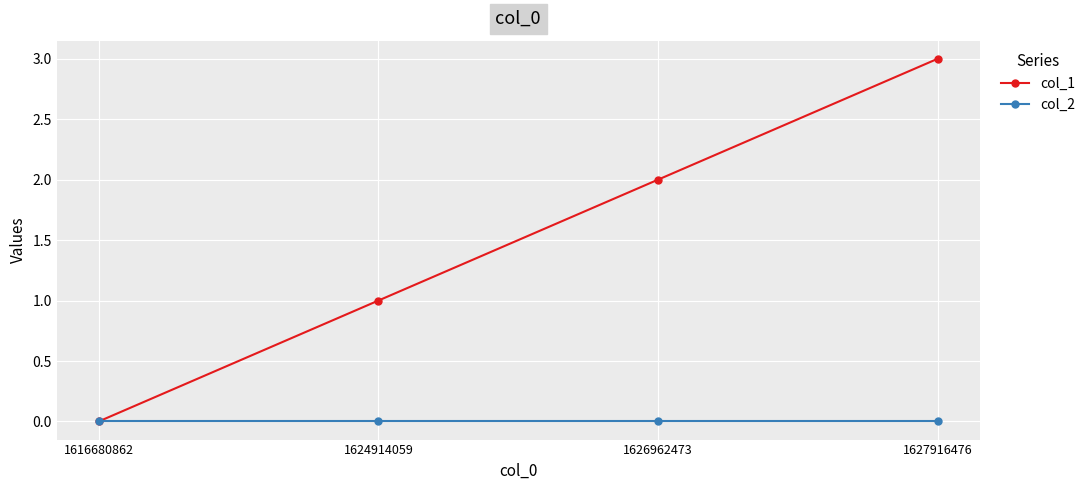

Between 1616680862 and 1624914059, which series saw the biggest shift?

col_1